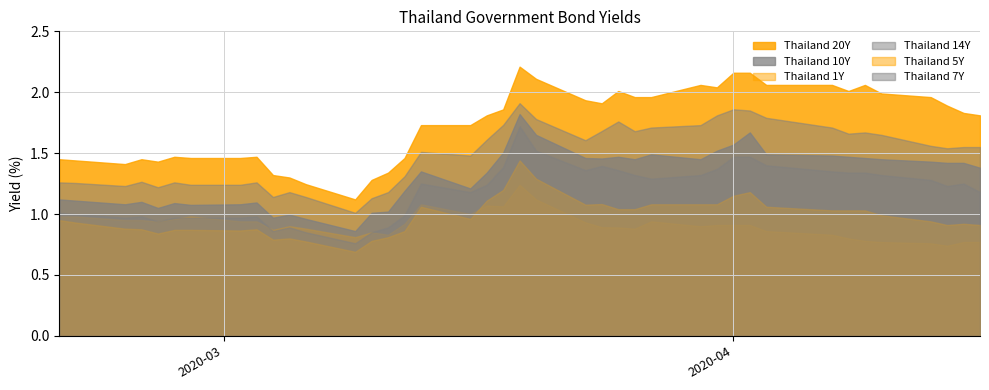

Reading right to left, what are all the values shown in this chart?

Thailand 20Y: 1.8	1.8	1.9	2.0	2.0	2.1	2.0	2.1	2.1	2.2	2.2	2.0	2.1	2.0	2.0	2.0	1.9	1.9	2.1	2.2	1.9	1.8	1.7	1.7	1.5	1.3	1.3	1.1	1.2	1.3	1.3	1.5	1.5	1.5	1.5	1.4	1.4	1.4	1.4	1.4
Thailand 10Y: 1.4	1.4	1.4	1.4	1.4	1.5	1.5	1.5	1.5	1.7	1.6	1.5	1.4	1.5	1.4	1.5	1.5	1.5	1.6	1.8	1.5	1.3	1.2	1.4	1.2	1.0	1.0	0.9	1.0	1.0	1.0	1.1	1.1	1.1	1.1	1.1	1.1	1.1	1.1	1.1
Thailand 1Y: 0.8	0.8	0.7	0.8	0.8	0.8	0.8	0.8	0.9	0.9	0.9	0.9	0.9	0.9	0.9	0.9	0.9	0.9	1.1	1.2	1.1	1.1	1.0	1.1	0.9	0.8	0.8	0.8	0.9	0.9	0.9	0.9	0.9	1.0	1.0	0.9	0.9	0.9	1.0	1.0
Thailand 14Y: 1.6	1.6	1.5	1.6	1.6	1.7	1.7	1.7	1.8	1.9	1.9	1.8	1.7	1.7	1.7	1.8	1.7	1.6	1.8	1.9	1.7	1.6	1.5	1.5	1.3	1.2	1.1	1.0	1.1	1.2	1.1	1.3	1.2	1.2	1.3	1.2	1.3	1.2	1.3	1.3
Thailand 5Y: 0.9	0.9	0.9	0.9	1.0	1.0	1.0	1.0	1.1	1.2	1.1	1.1	1.1	1.1	1.0	1.0	1.1	1.1	1.3	1.4	1.2	1.1	1.0	1.1	0.9	0.8	0.8	0.7	0.8	0.8	0.8	0.9	0.9	0.9	0.9	0.8	0.9	0.9	0.9	0.9
Thailand 7Y: 1.2	1.2	1.2	1.3	1.3	1.3	1.3	1.4	1.4	1.5	1.5	1.4	1.3	1.3	1.3	1.4	1.4	1.4	1.5	1.7	1.4	1.2	1.2	1.2	1.0	0.9	0.8	0.8	0.8	0.9	0.9	1.0	1.0	1.0	1.0	0.9	1.0	1.0	1.0	1.0